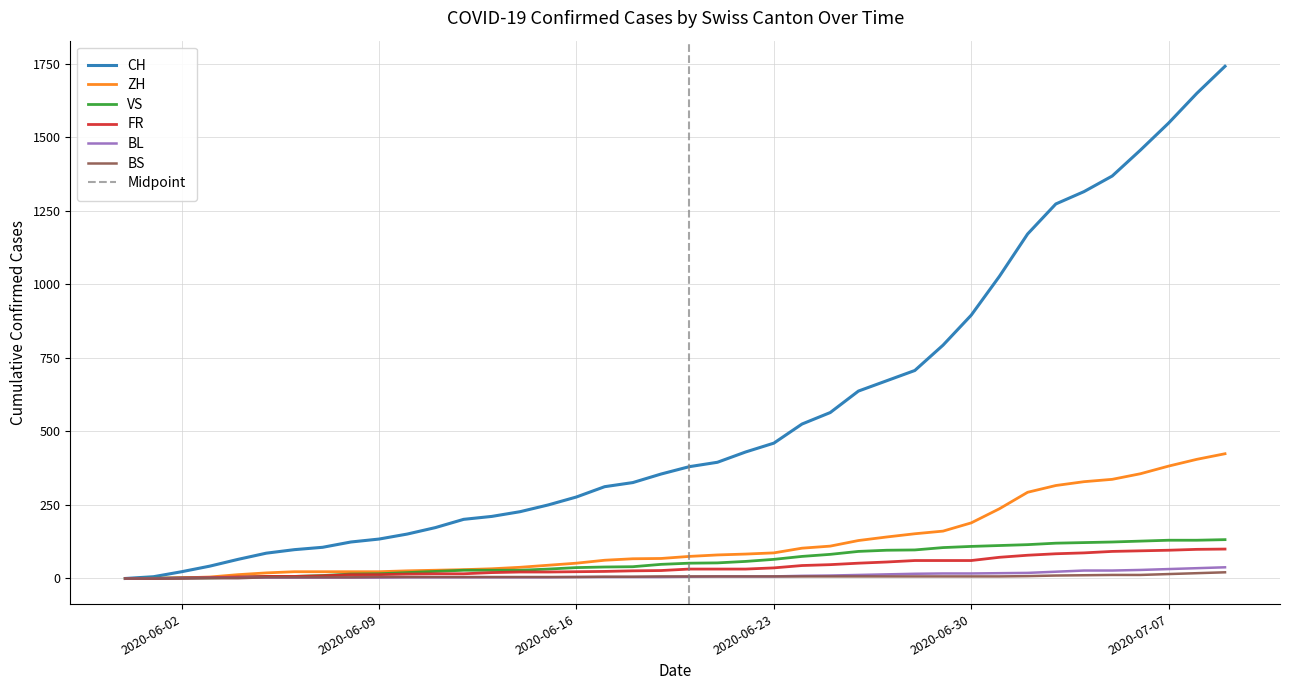

What is the maximum value shown in the chart?

1741